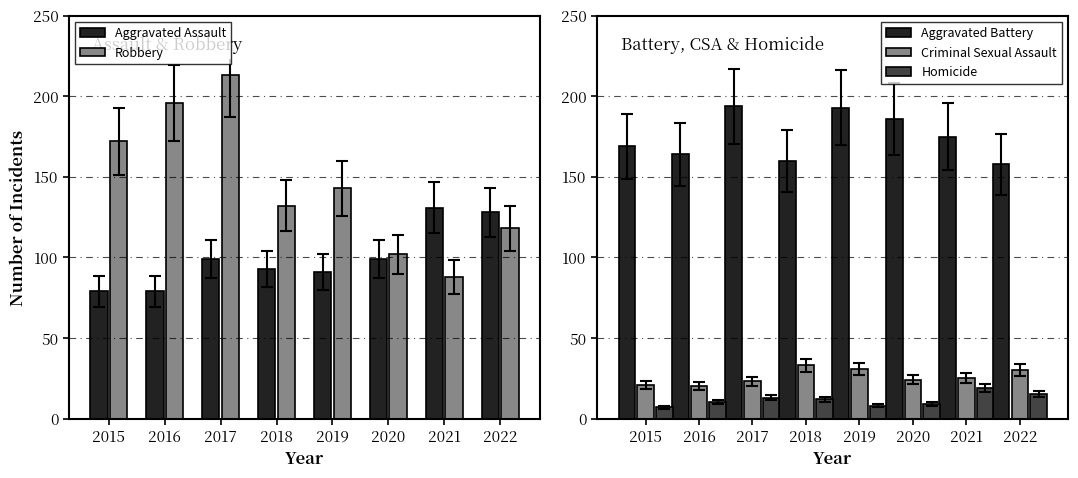

Rank the series by their maximum value, from highest to lowest.

Robbery, Aggravated Battery, Aggravated Assault, Criminal Sexual Assault, Homicide